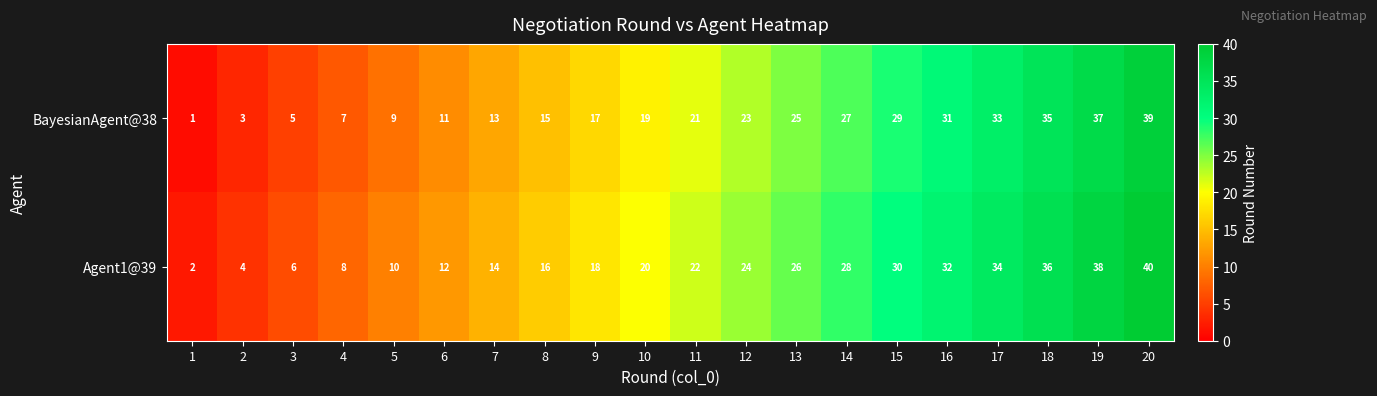

The BayesianAgent@38 series shows 23 at 12. True or false?

True